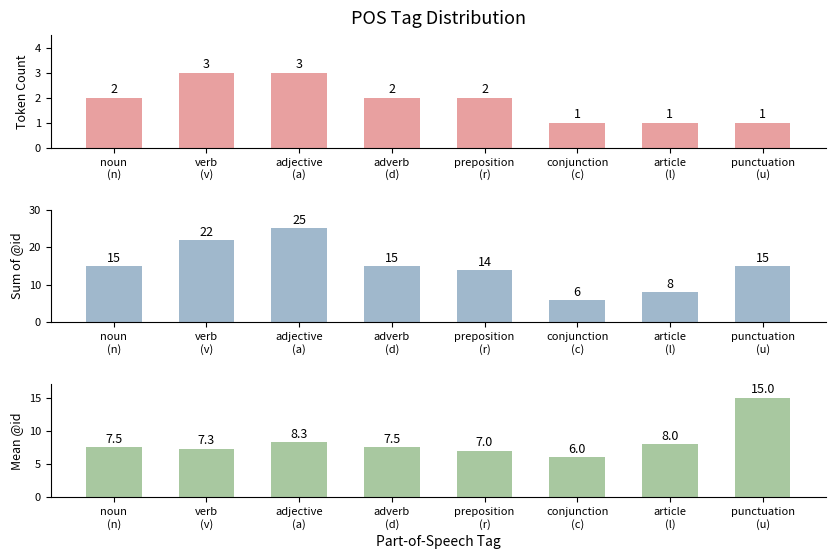

Reading left to right, extract all data points from this chart.

Token Count: 2.0	3.0	3.0	2.0	2.0	1.0	1.0	1.0
Sum of @id: 15.0	22.0	25.0	15.0	14.0	6.0	8.0	15.0
Mean @id: 7.5	7.3	8.3	7.5	7.0	6.0	8.0	15.0